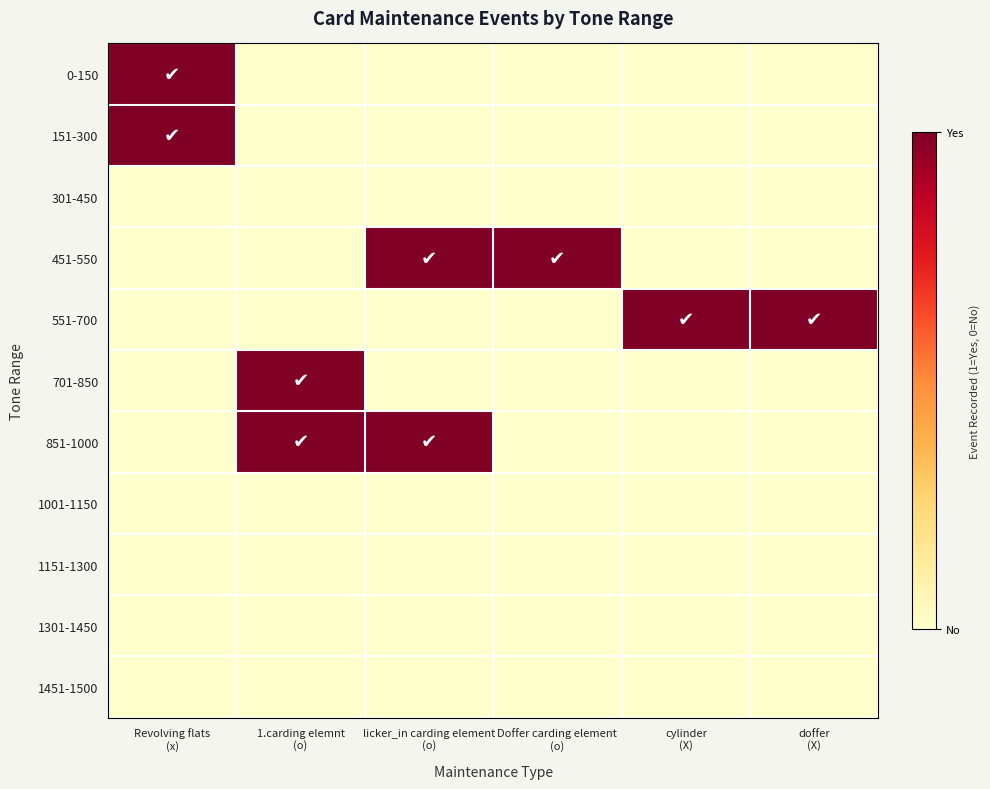

Which series changed the most between licker_in carding element (o) and Doffer carding element (o)?

851-1000